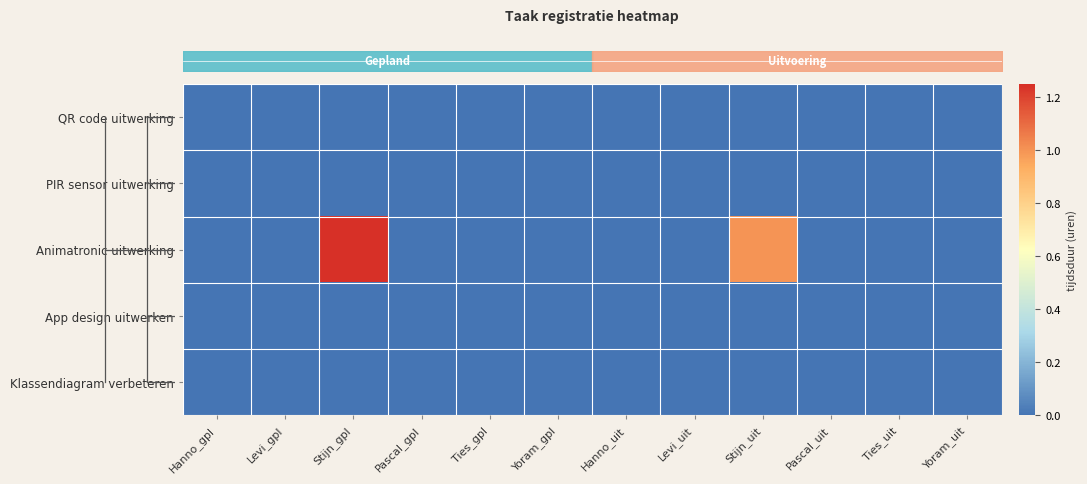

How many data points does each series have?

12